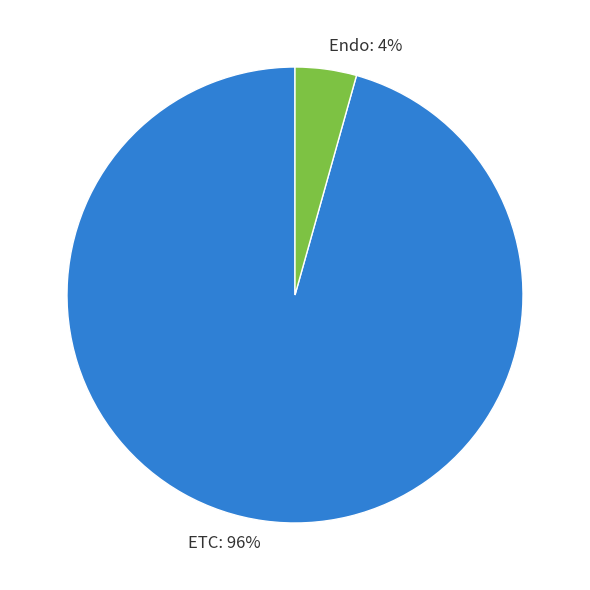

Which category accounts for the majority?

ETC